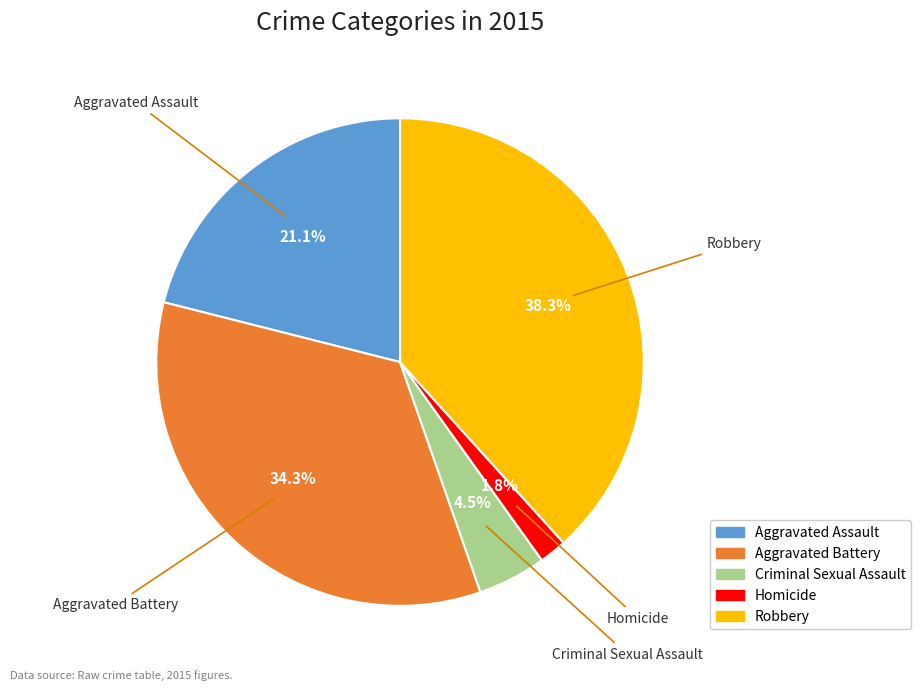

Rank the categories by value from highest to lowest.

Robbery, Aggravated Battery, Aggravated Assault, Criminal Sexual Assault, Homicide